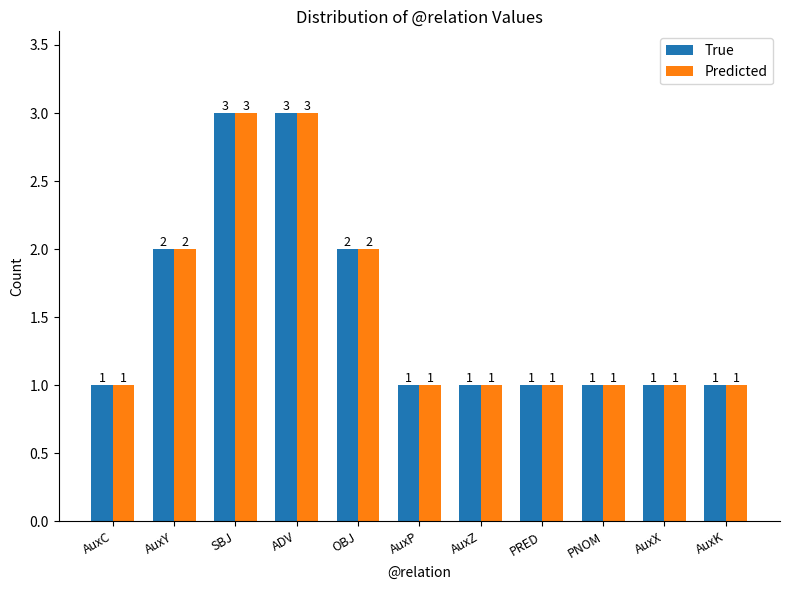

Is it true that True equals 1 at AuxY?

False